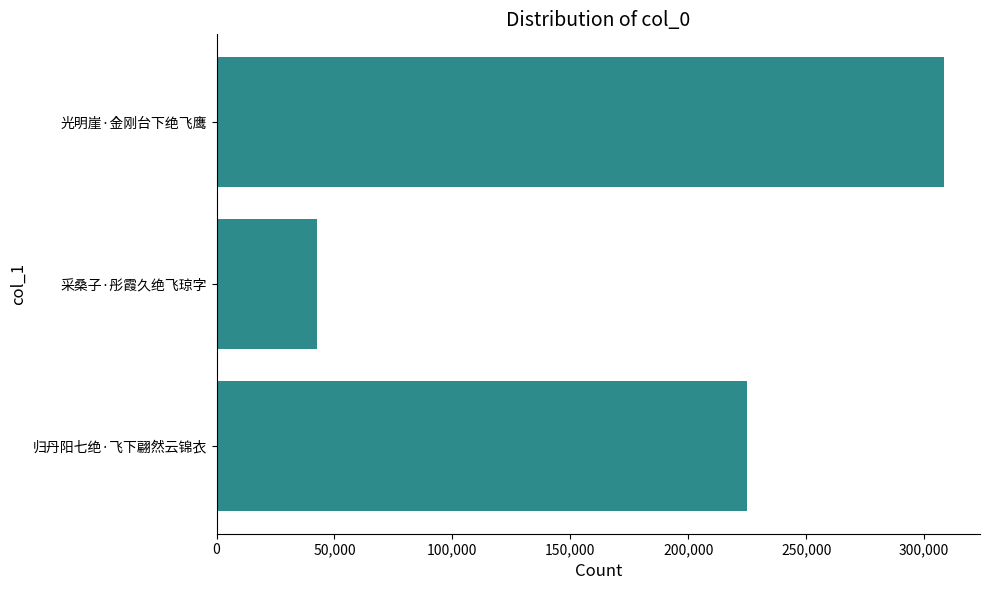

Reading top to bottom, what are all the values shown in this chart?

308296	42683	224768